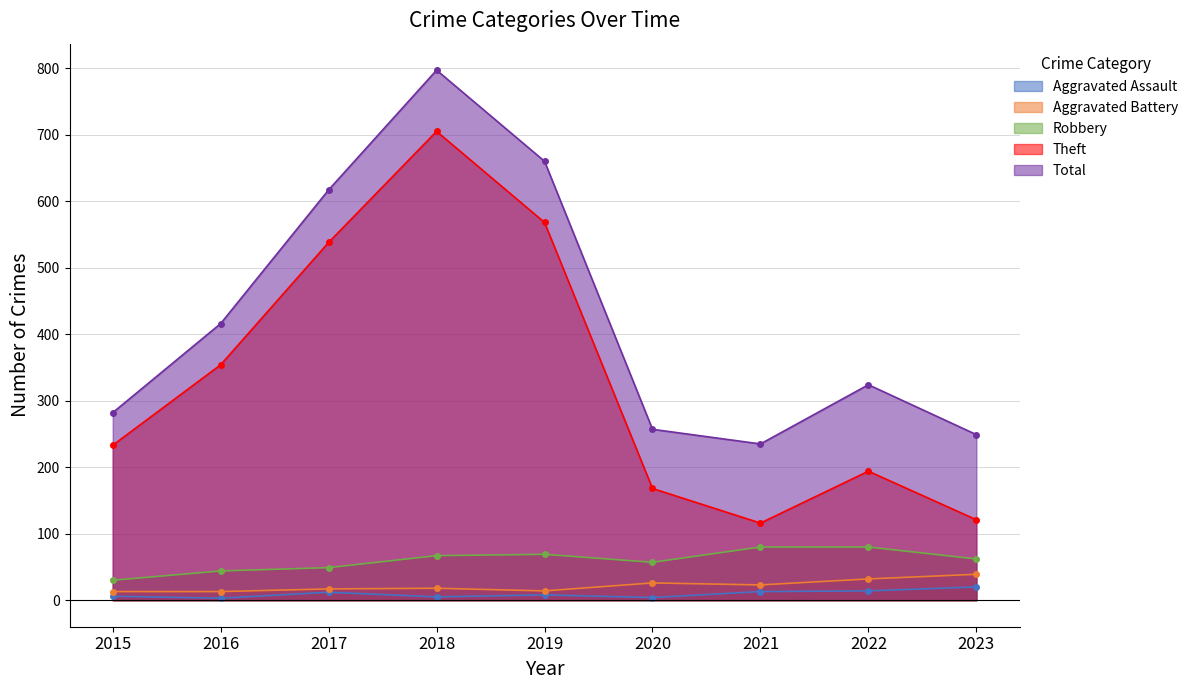

What is the value of the Theft point at the 4th from the left?

705